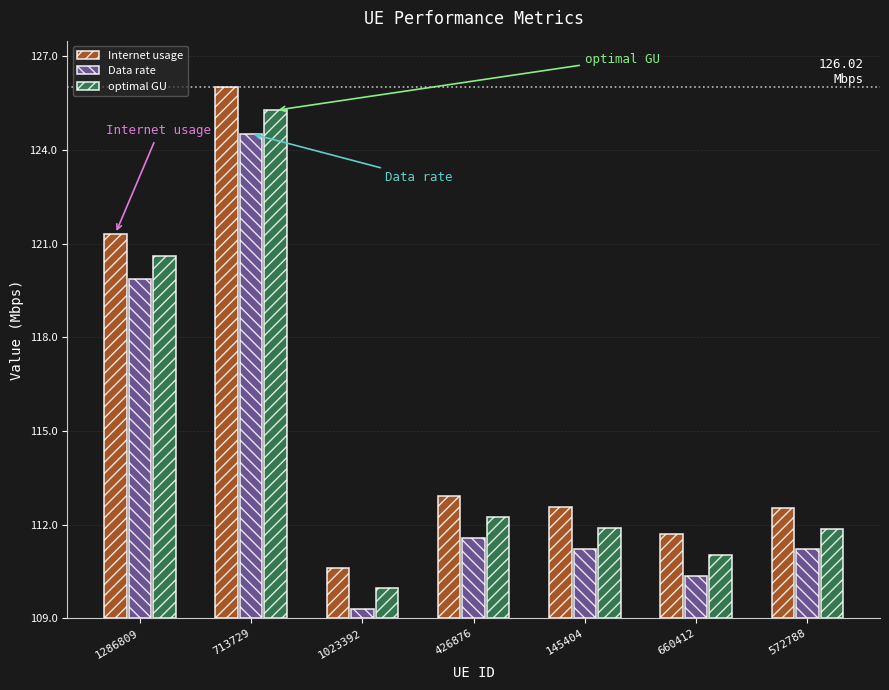

Between 713729 and 1286809, which is larger?

713729